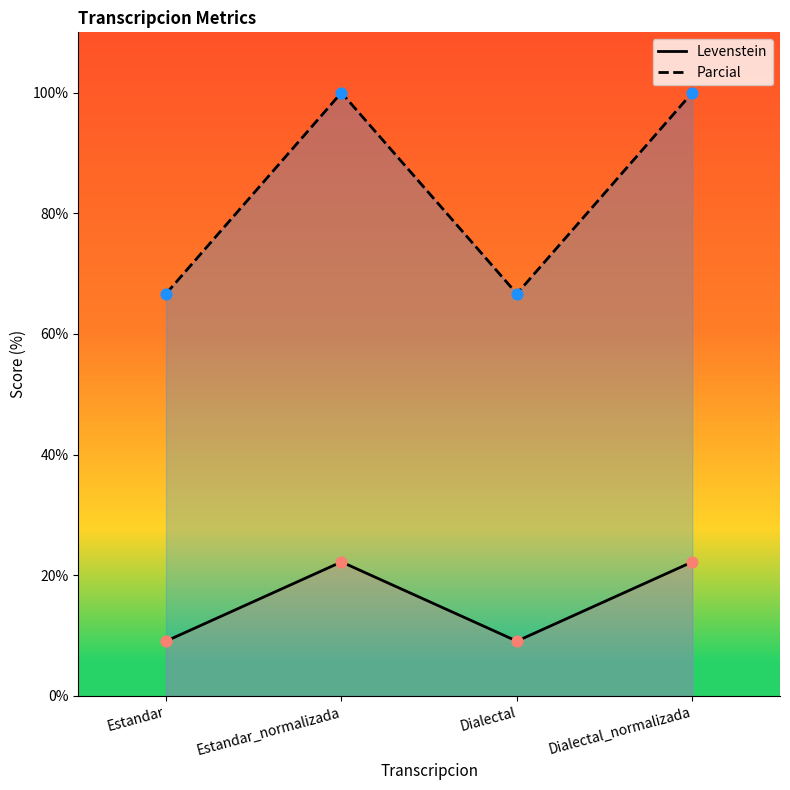

At how many categories does at least one series exceed 49?

4